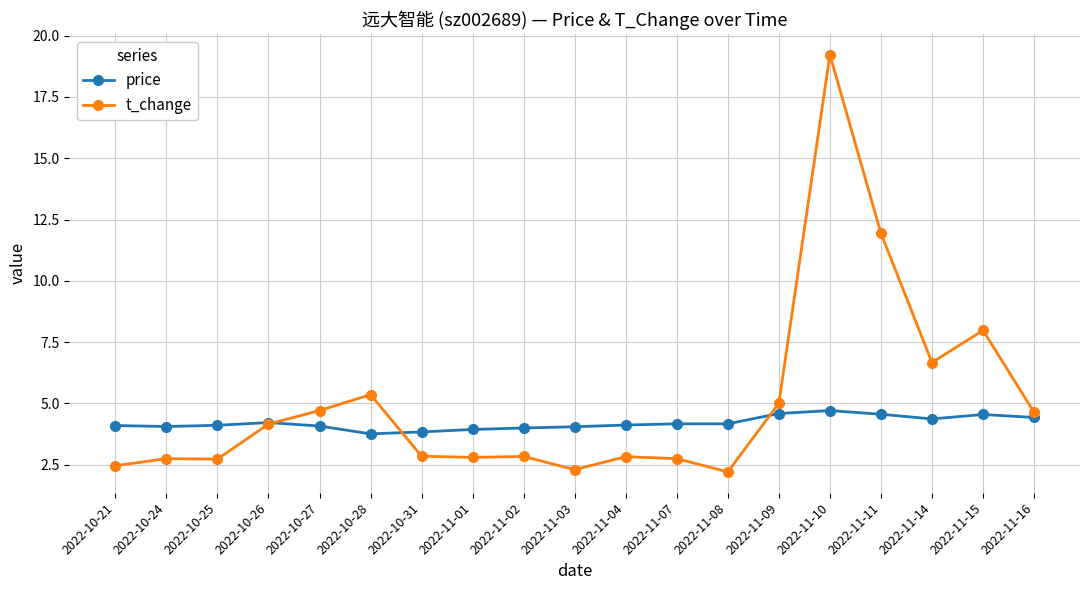

Which series changed the most between 2022-10-21 and 2022-11-04?

t_change